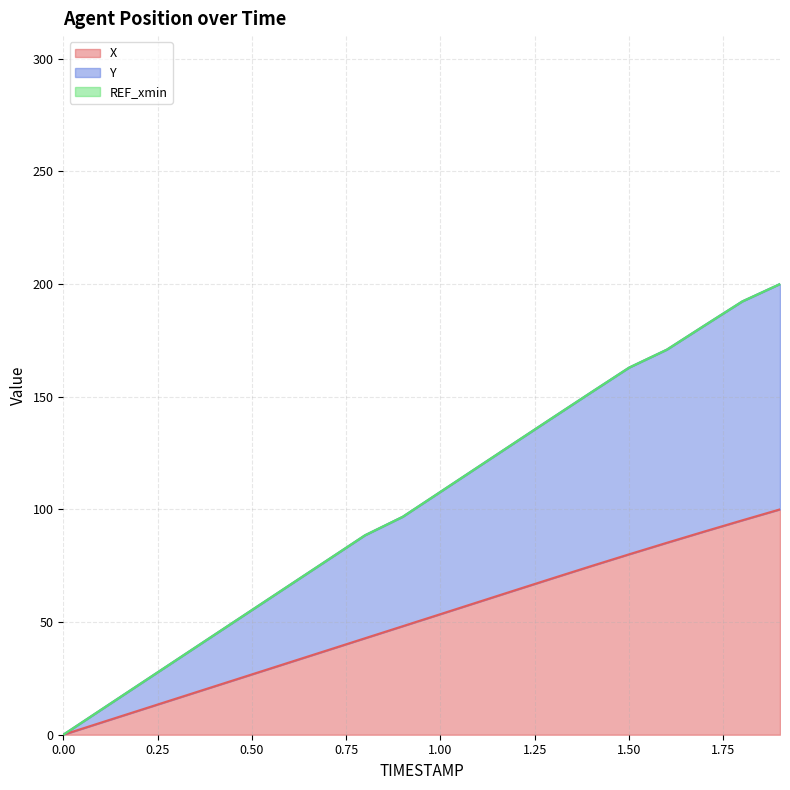

What is the difference between the second highest and minimum values in the Y series?

192.3